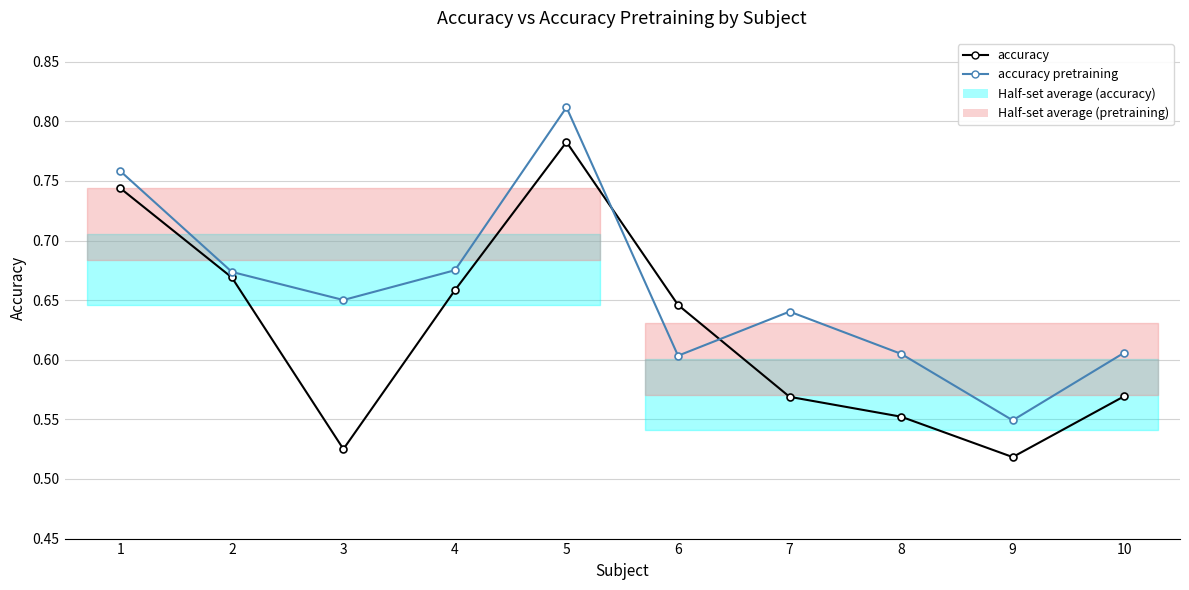

Reading left to right, transcribe all the data shown in this chart.

accuracy: 0.7	0.7	0.5	0.7	0.8	0.6	0.6	0.6	0.5	0.6
accuracy pretraining: 0.8	0.7	0.7	0.7	0.8	0.6	0.6	0.6	0.5	0.6